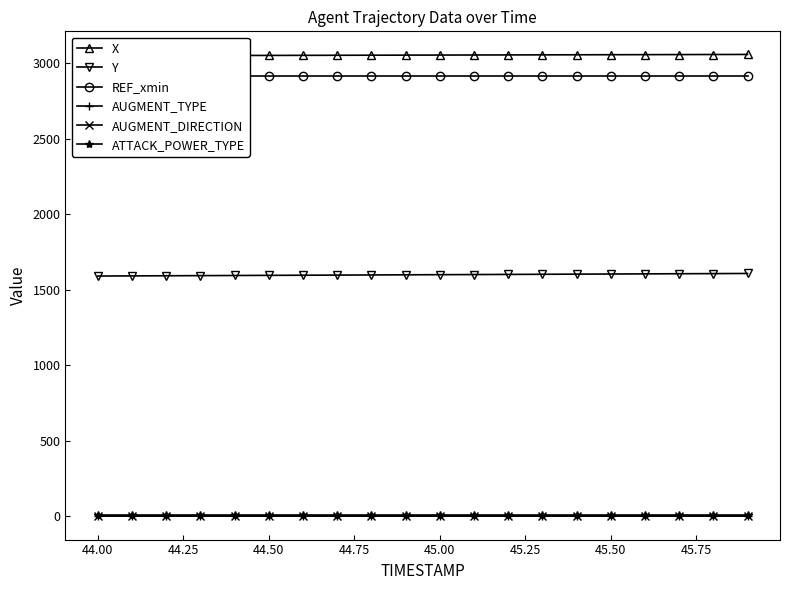

True or false: ATTACK_POWER_TYPE and AUGMENT_DIRECTION cross at least once.

False